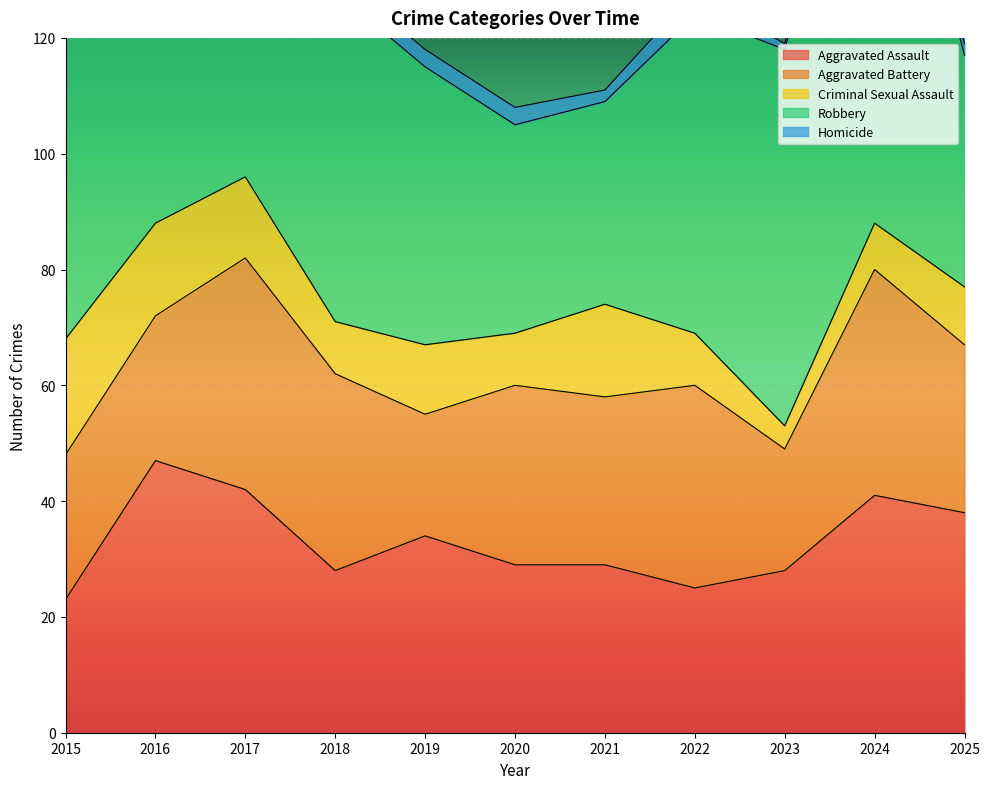

Reading right to left, what are all the values shown in this chart?

Aggravated Assault: 2025=38	2024=41	2023=28	2022=25	2021=29	2020=29	2019=34	2018=28	2017=42	2016=47	2015=23
Aggravated Battery: 2025=29	2024=39	2023=21	2022=35	2021=29	2020=31	2019=21	2018=34	2017=40	2016=25	2015=25
Criminal Sexual Assault: 2025=10	2024=8	2023=4	2022=9	2021=16	2020=9	2019=12	2018=9	2017=14	2016=16	2015=20
Robbery: 2025=40	2024=88	2023=65	2022=55	2021=35	2020=36	2019=48	2018=57	2017=101	2016=73	2015=55
Homicide: 2025=2	2024=2	2023=1	2022=4	2021=2	2020=3	2019=3	2018=3	2017=2	2016=2	2015=2